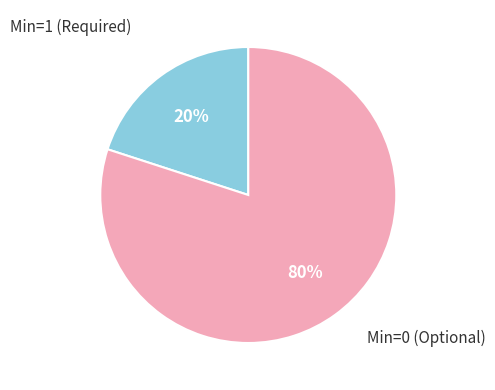

To the nearest percent, what is the difference between the largest and smallest slice percentages?

60%